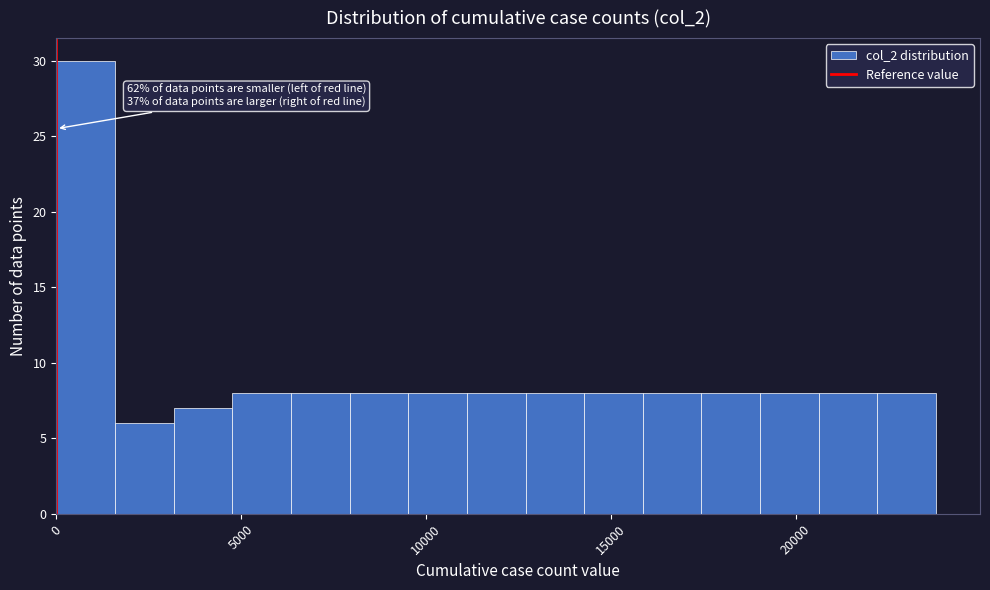

Around what value on the x-axis is the tallest bar? Give the approximate position of its centre, as read against the axis.

1000